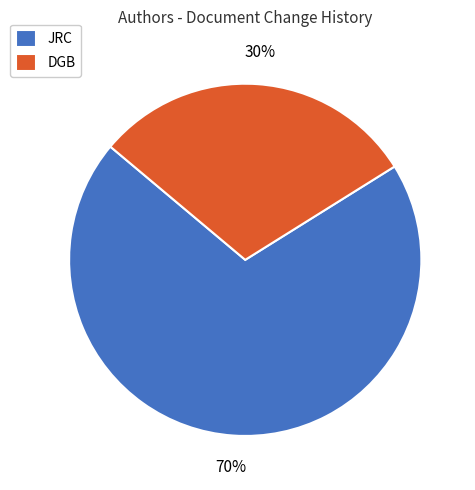

How many segments does this pie chart have?

2